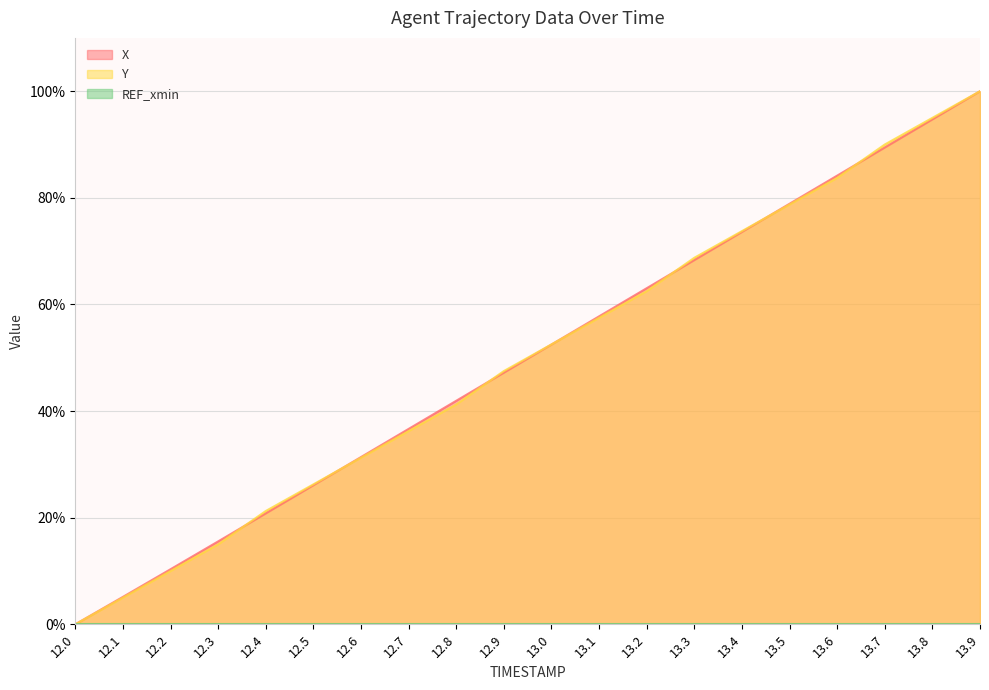

What is the sum of the Y values at 12.2 and 12.3?

25.0